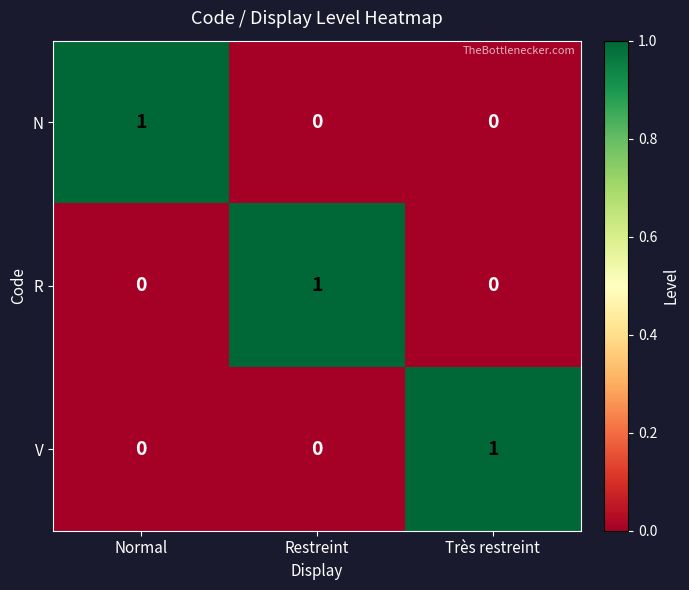

Is it true that N equals -1 at Très restreint?

False